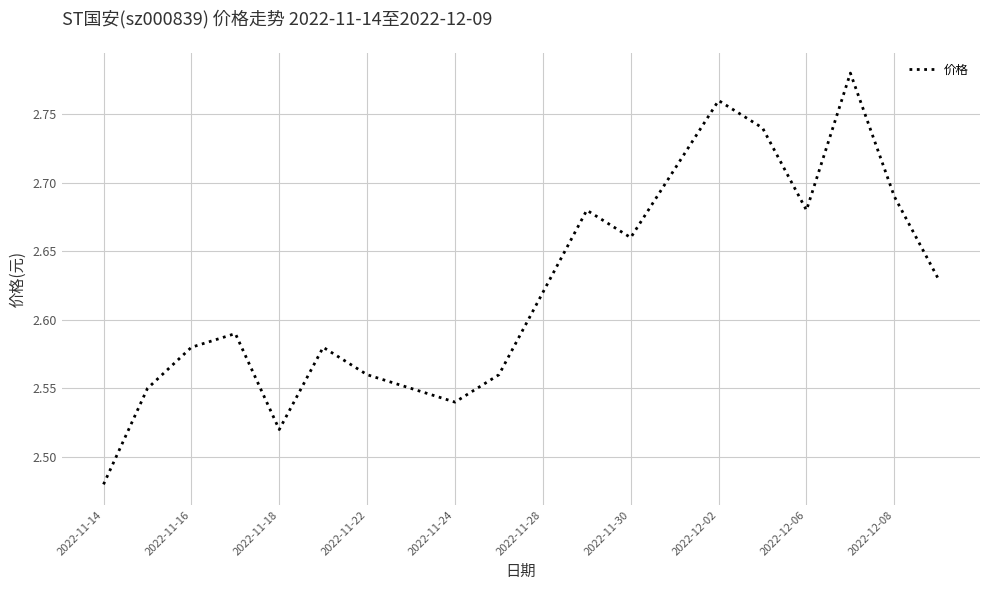

What is the difference between the maximum and minimum values?

0.3